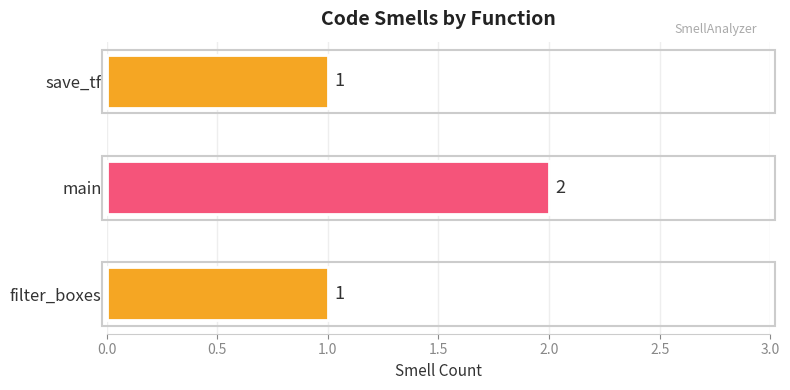

What is the smallest value displayed?

1